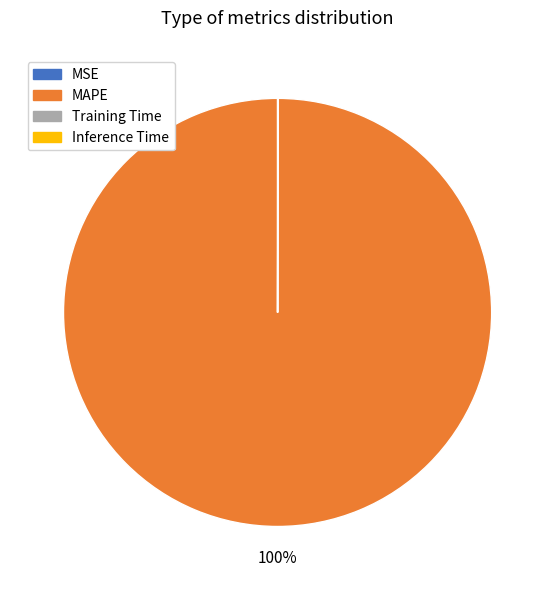

What is the largest slice in the pie chart?

MAPE